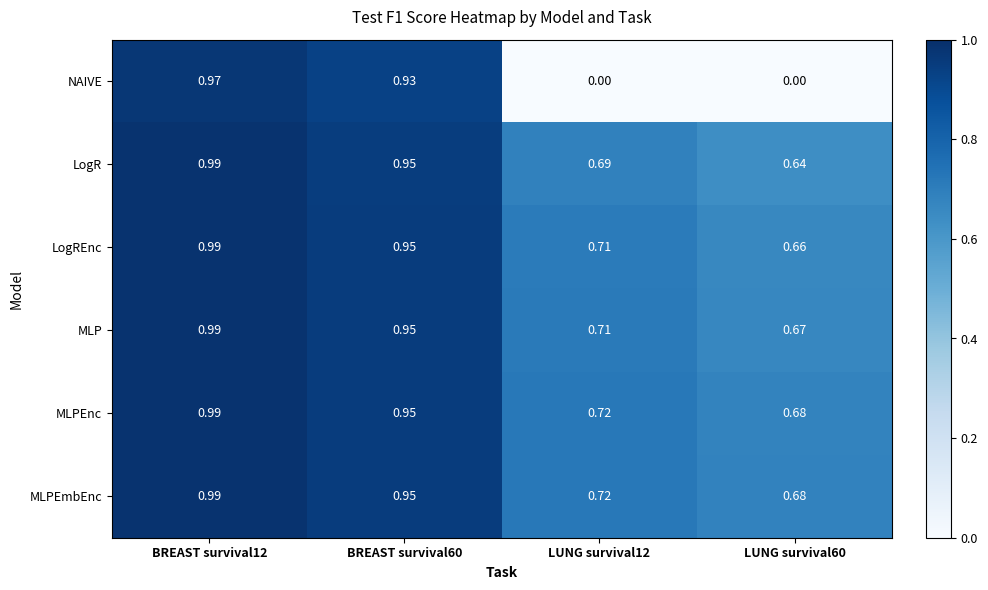

Which series has the widest spread of values?

NAIVE